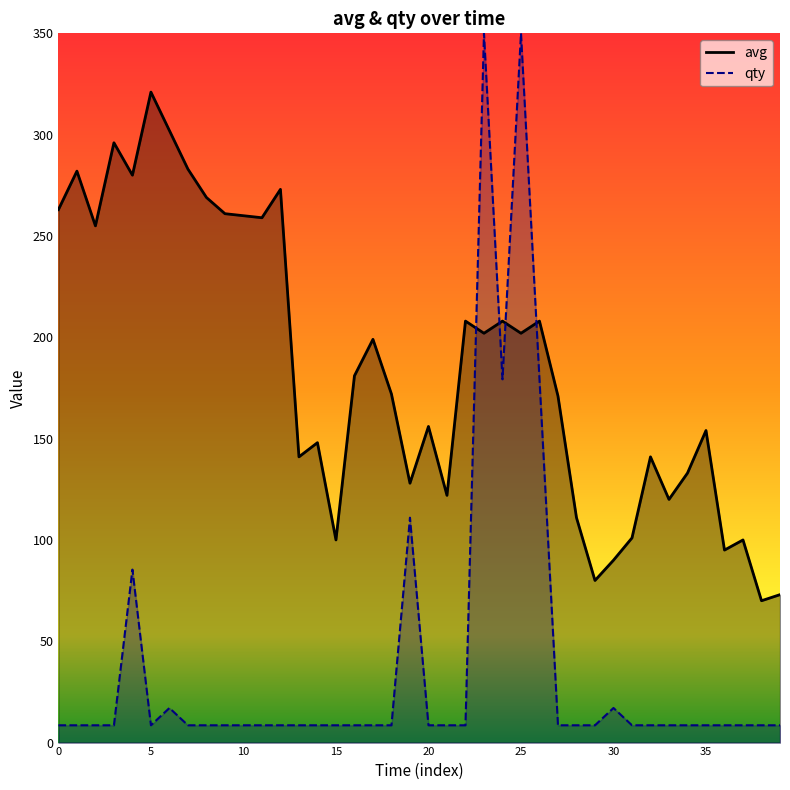

After their last crossing, which series has the higher values: avg or qty?

avg